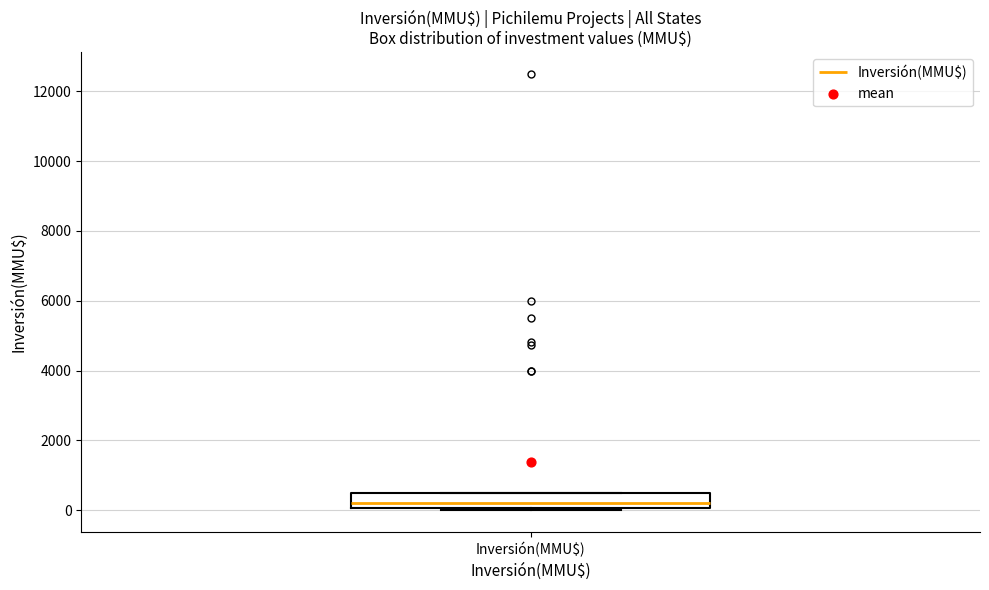

Where is the lower edge of the box for Inversión(MMU$) on the y-axis? The values are not printed on the chart, so give them approximately, as read against the axis.

0